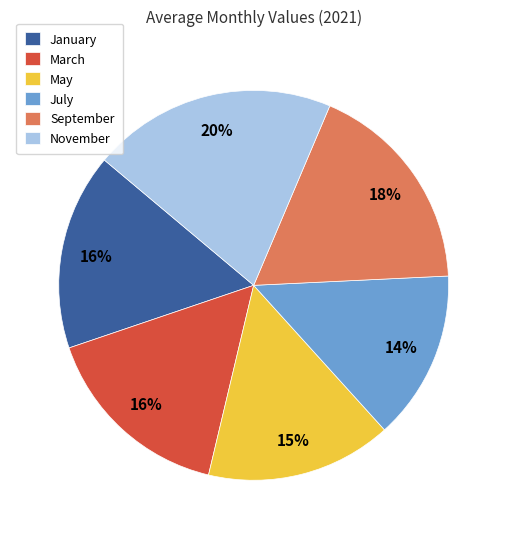

Approximately how many times larger is the value at January compared to March?

1.0